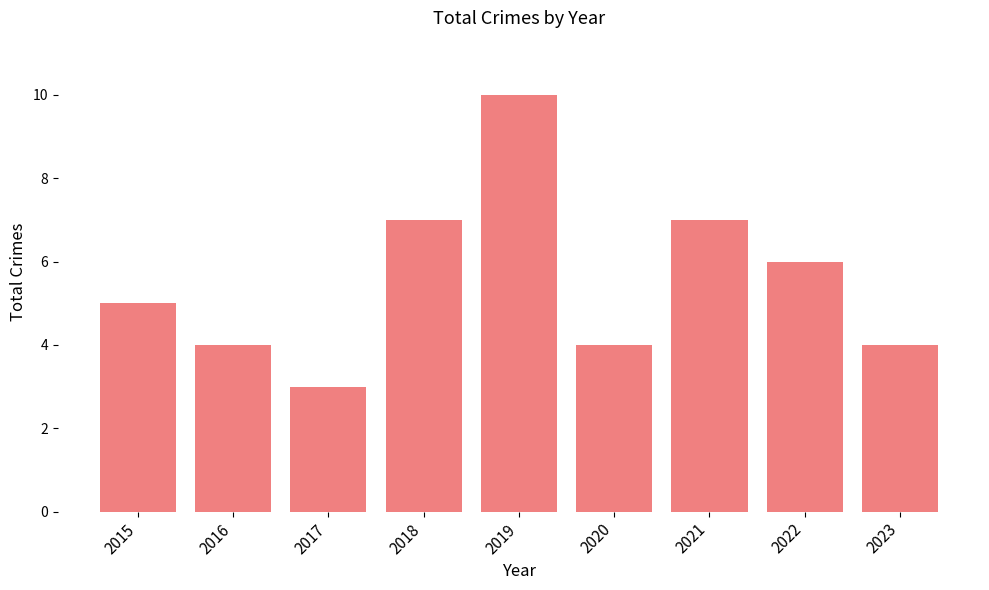

Reading right to left, what are all the values shown in this chart?

2023=4	2022=6	2021=7	2020=4	2019=10	2018=7	2017=3	2016=4	2015=5